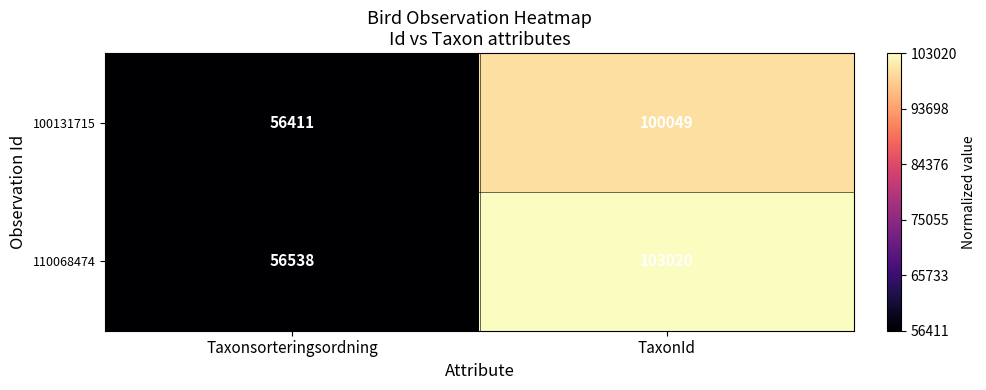

What is the total value across all series at Taxonsorteringsordning?

112949